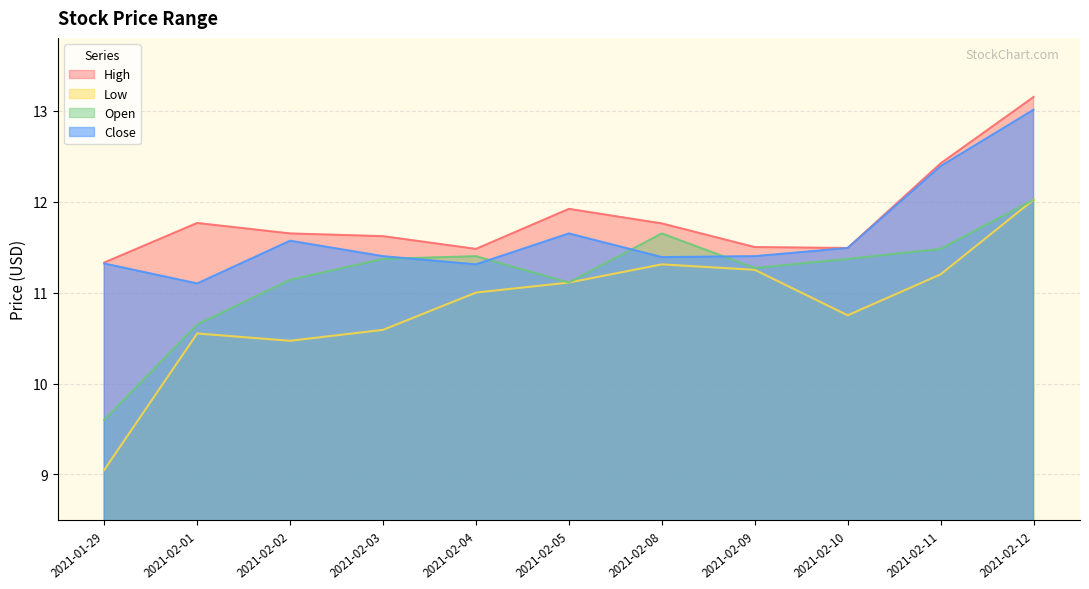

Which has a higher value, 2021-02-12 or 2021-02-11?

2021-02-12